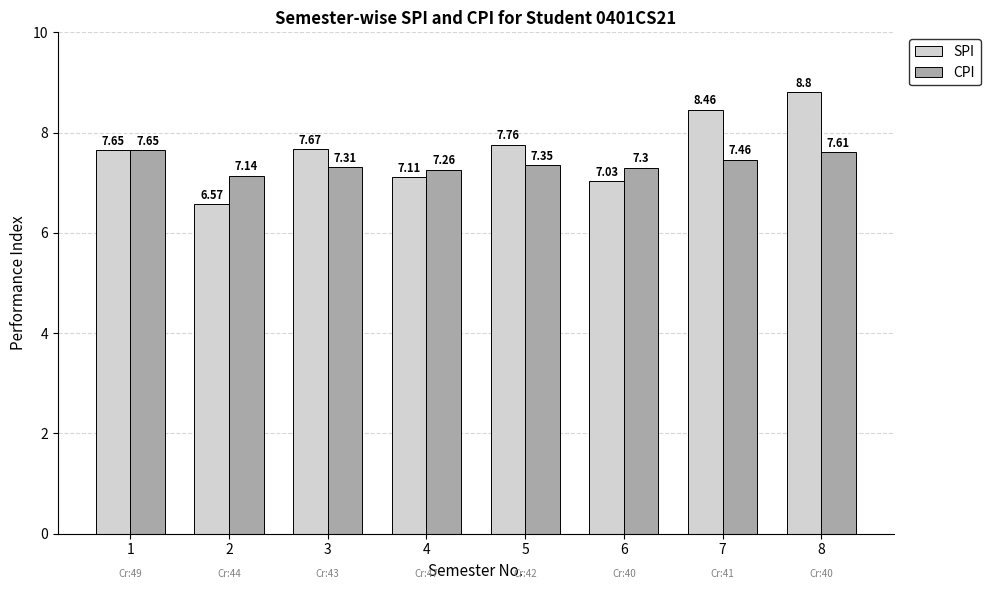

What are all the series names shown in the legend?

SPI, CPI